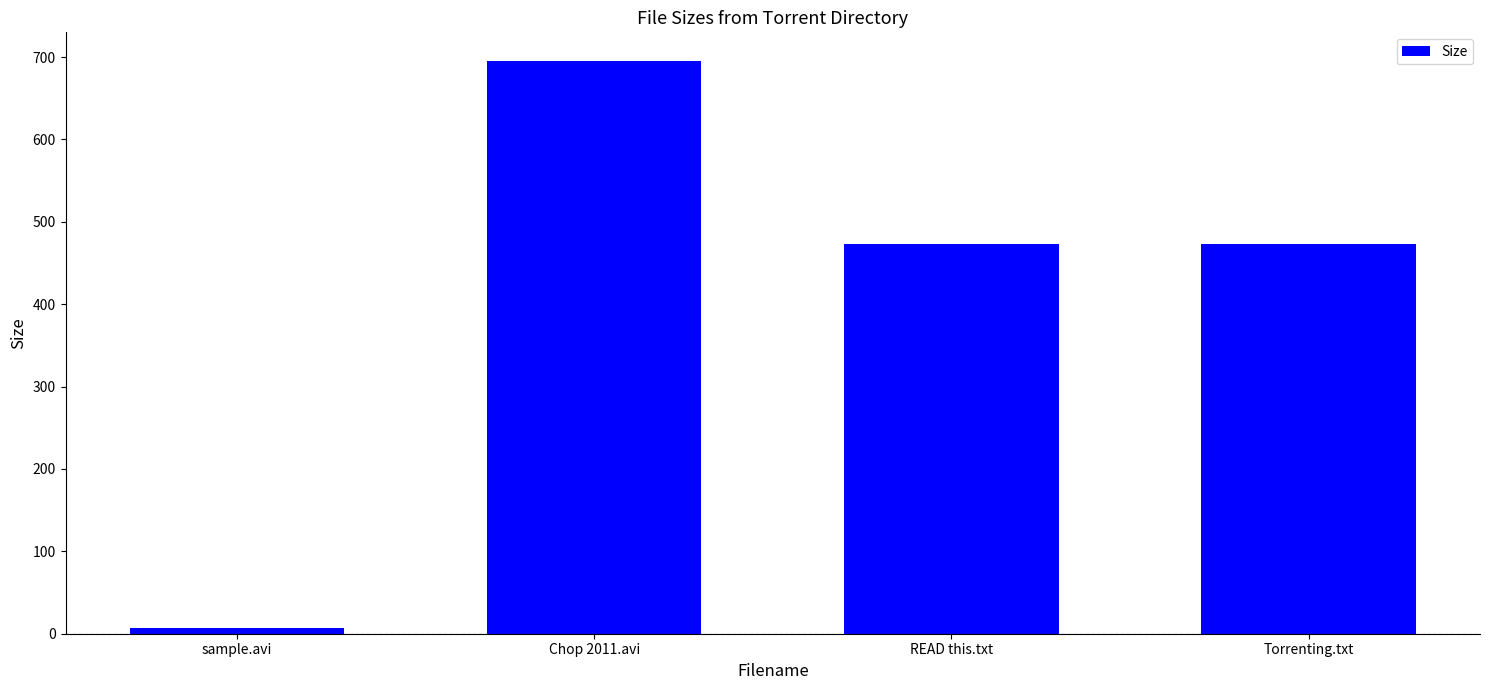

What position from the right is sample.avi?

4